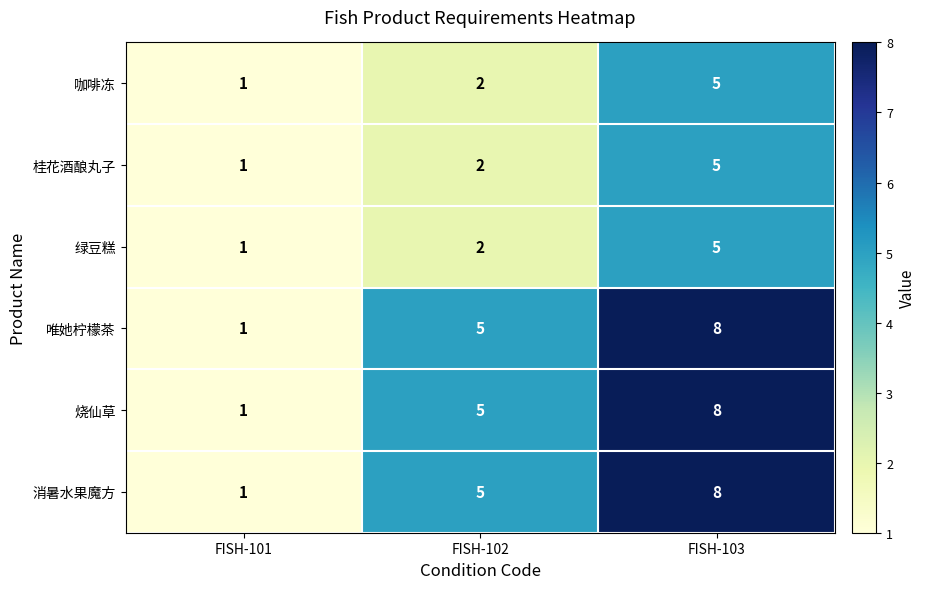

List the labels in order of 咖啡冻 value, largest first.

FISH-103, FISH-102, FISH-101